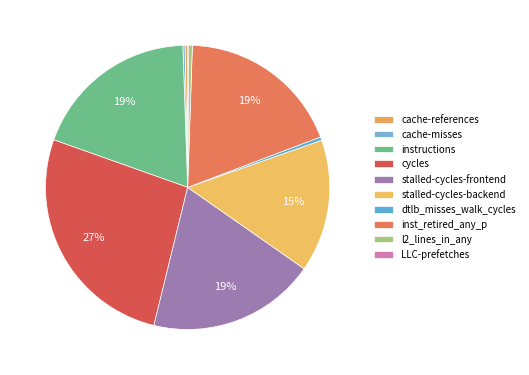

Which has a higher value, LLC-prefetches or cache-references?

cache-references